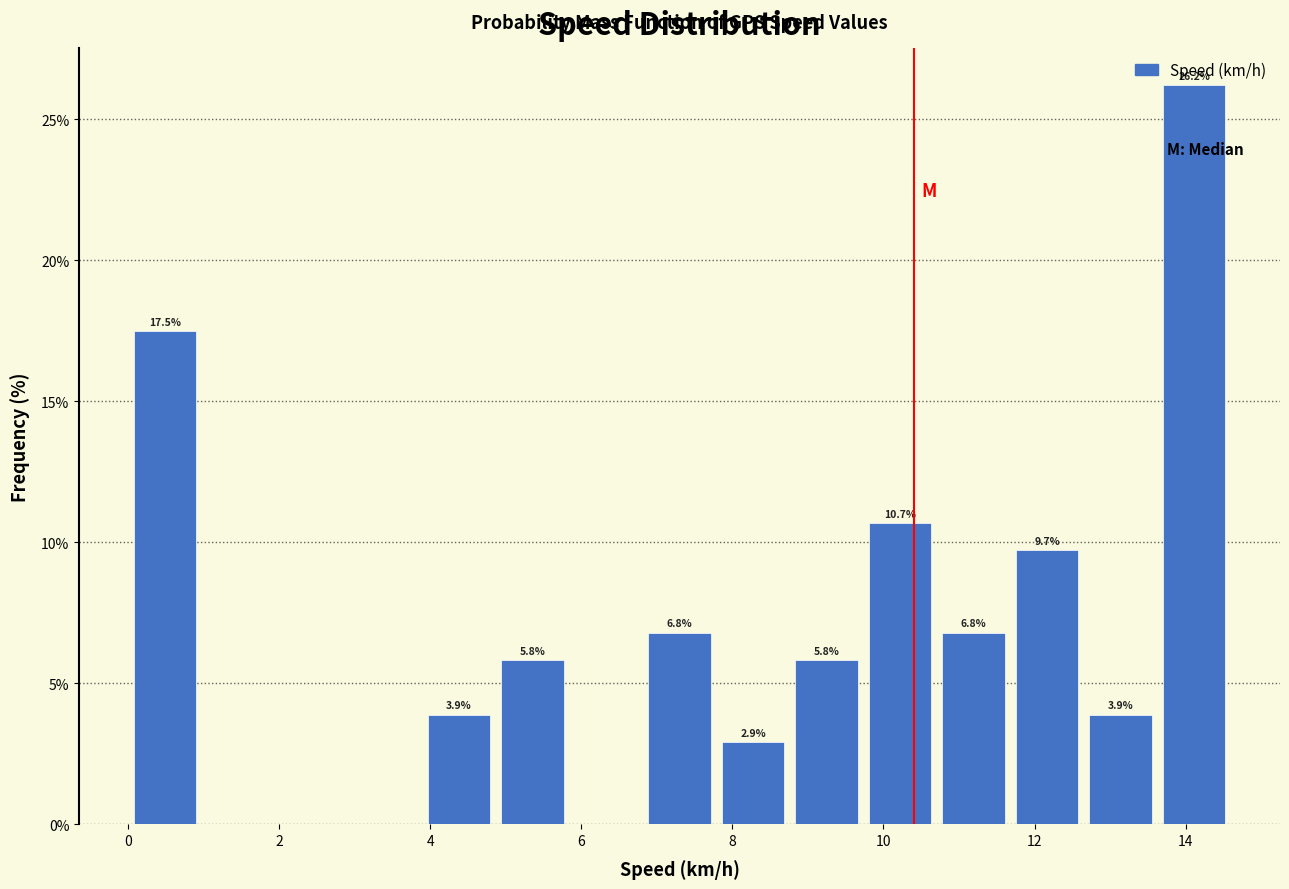

Which range on the x-axis has the tallest bar?

13.6 to 14.6